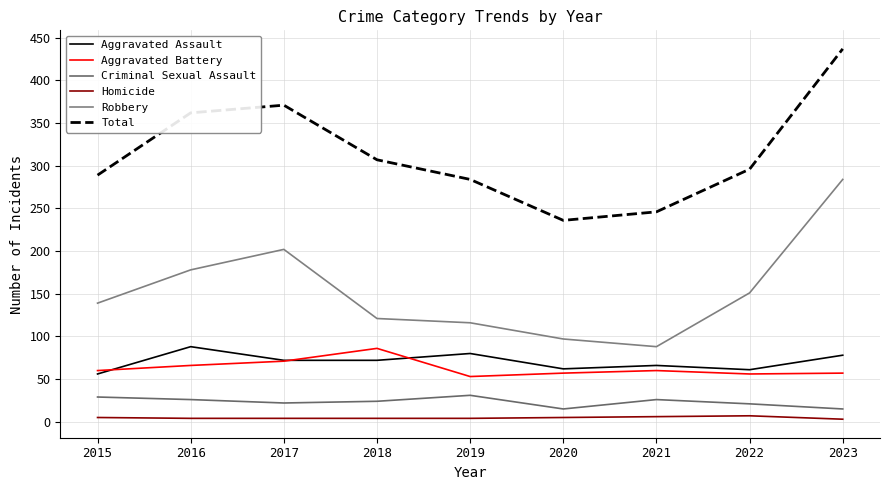

Reading left to right, transcribe all the data shown in this chart.

Aggravated Assault: 56	88	72	72	80	62	66	61	78
Aggravated Battery: 60	66	71	86	53	57	60	56	57
Criminal Sexual Assault: 29	26	22	24	31	15	26	21	15
Homicide: 5	4	4	4	4	5	6	7	3
Robbery: 139	178	202	121	116	97	88	151	284
Total: 289	362	371	307	284	236	246	296	437